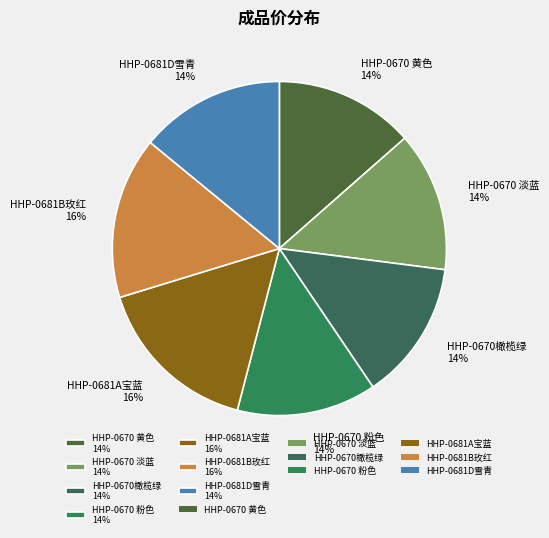

To the nearest percent, what portion does HHP-0681B玫红 represent?

16%